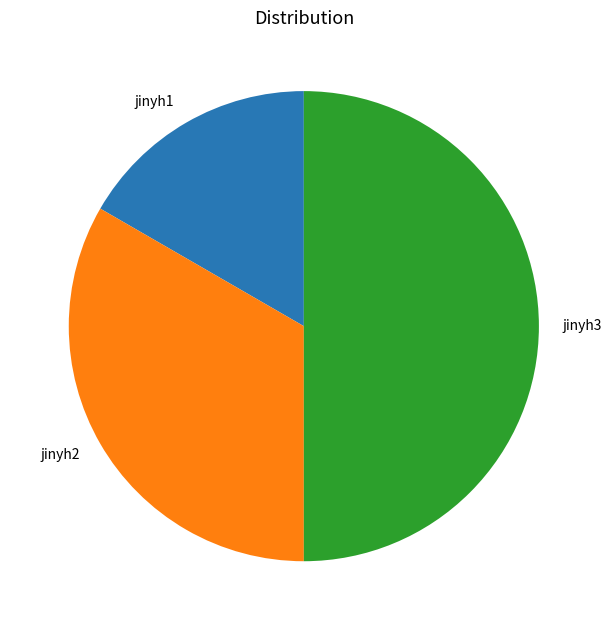

Combined, do jinyh1 and jinyh3 account for over 50%?

Yes